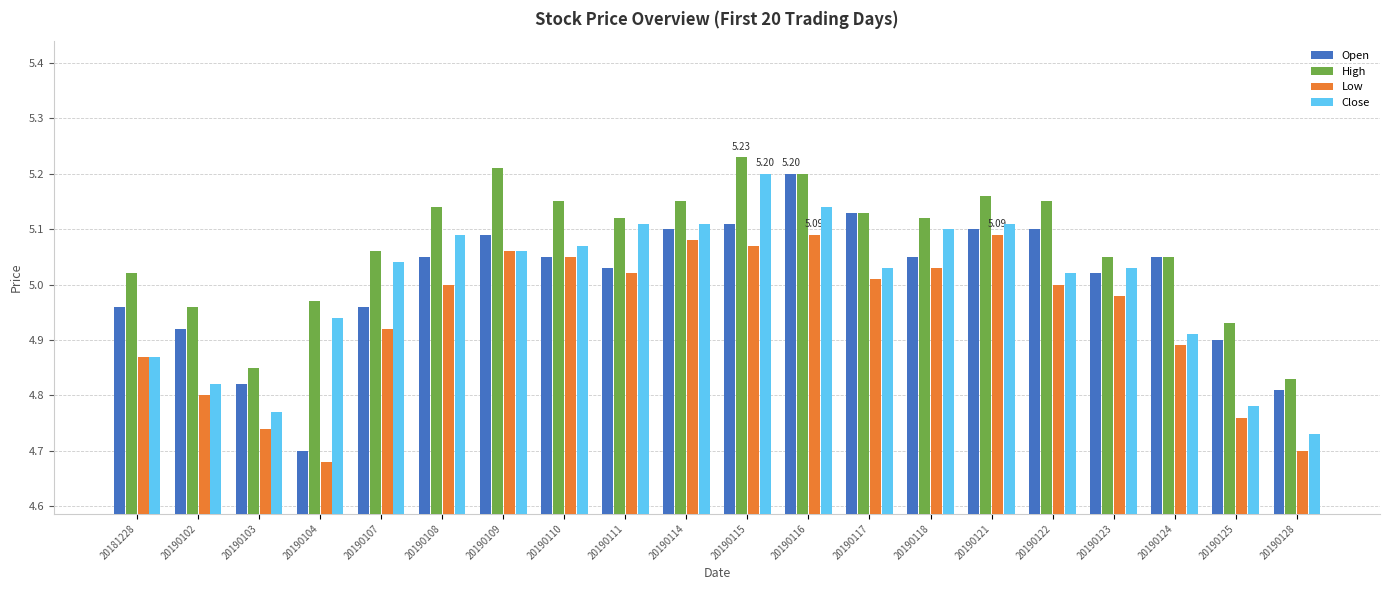

How many bars are there in each group?

4